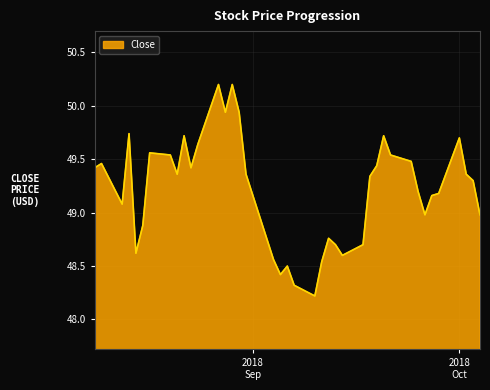

What is the difference between the maximum and minimum values?

2.0